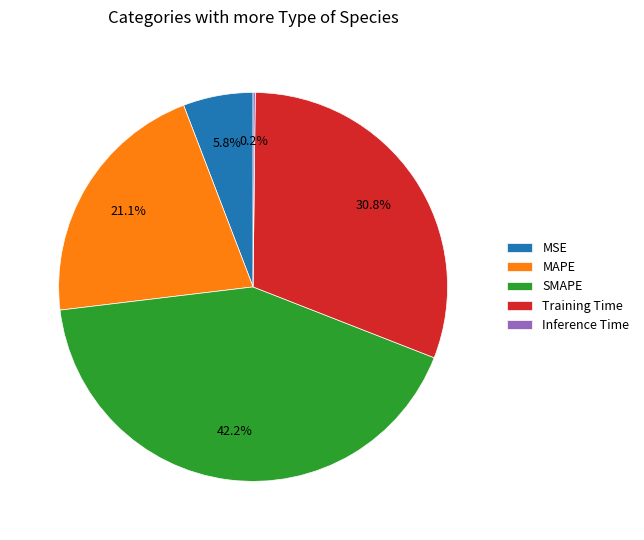

Does any single category account for the majority?

No